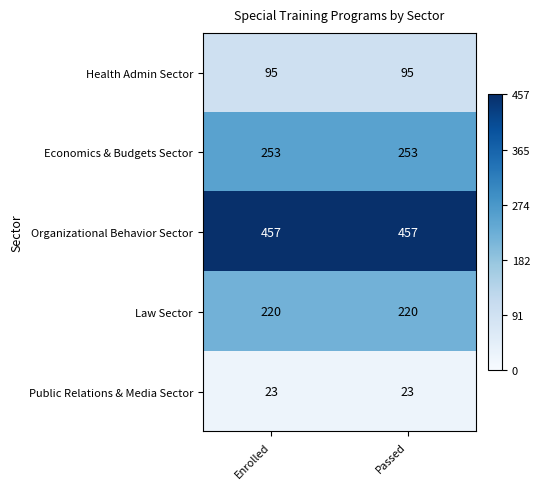

What is the average value of the Health Admin Sector series?

95